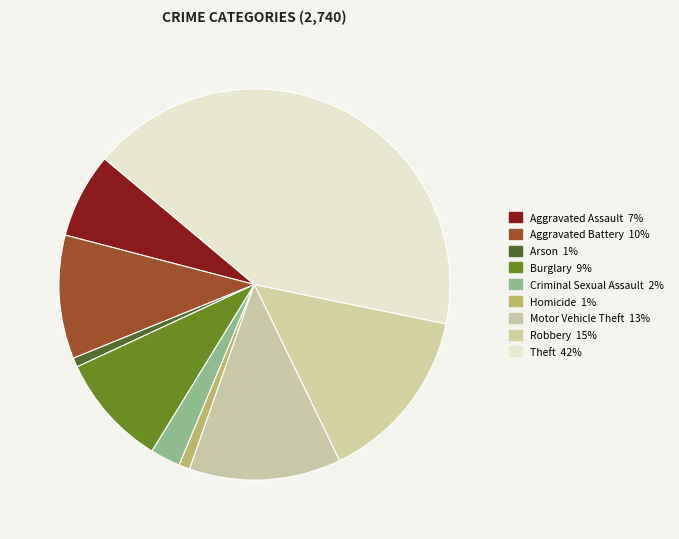

Does Theft represent more than half of the total?

No